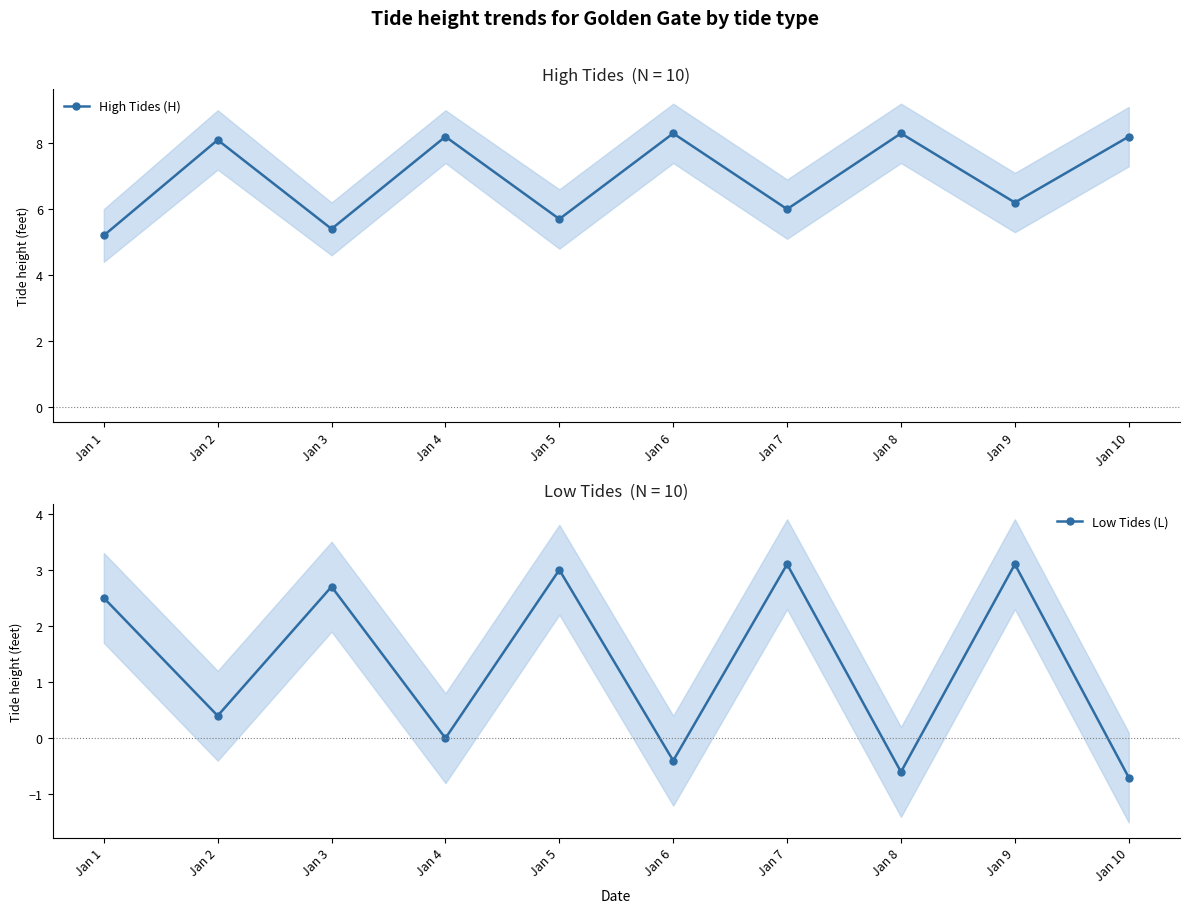

Between Jan 6 and Jan 8, which series saw the biggest shift?

Low Tides (L)